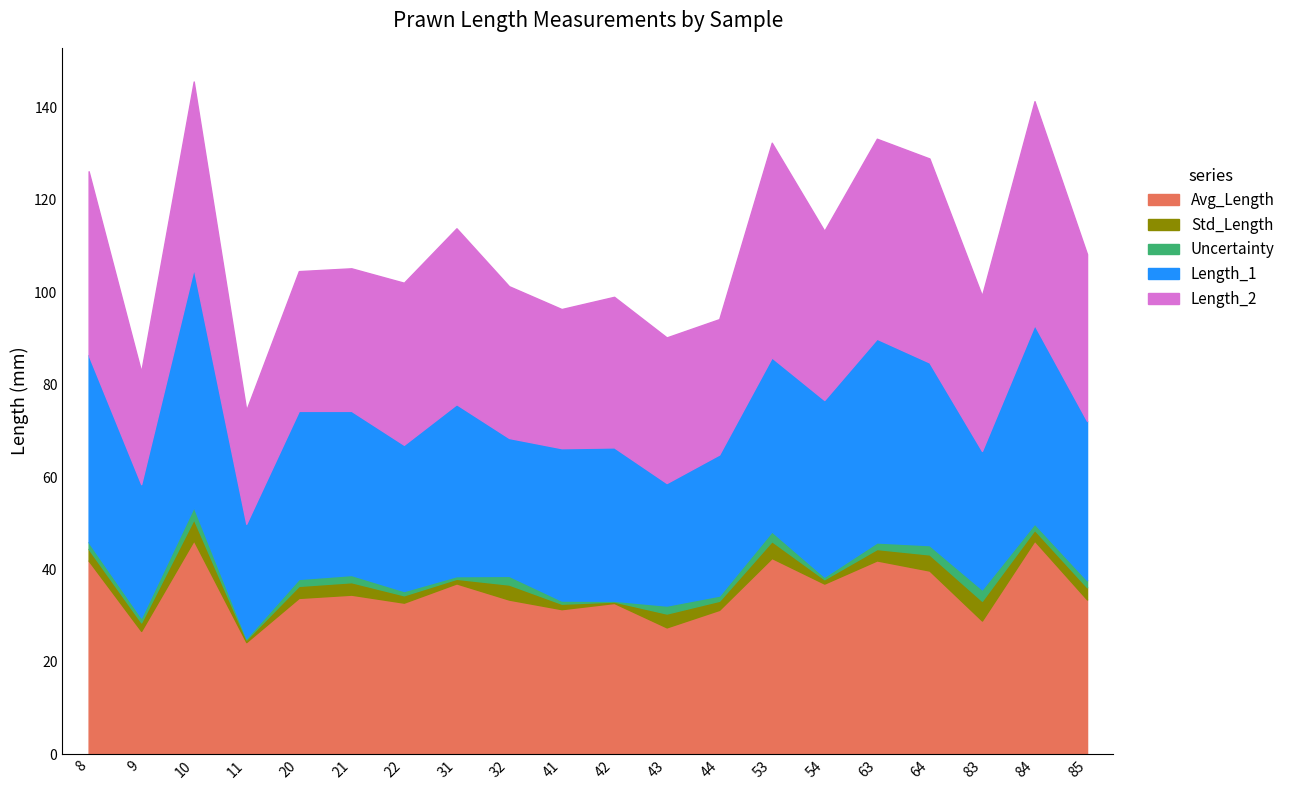

True or false: Avg_Length has a value of 32.7 at 42.

True